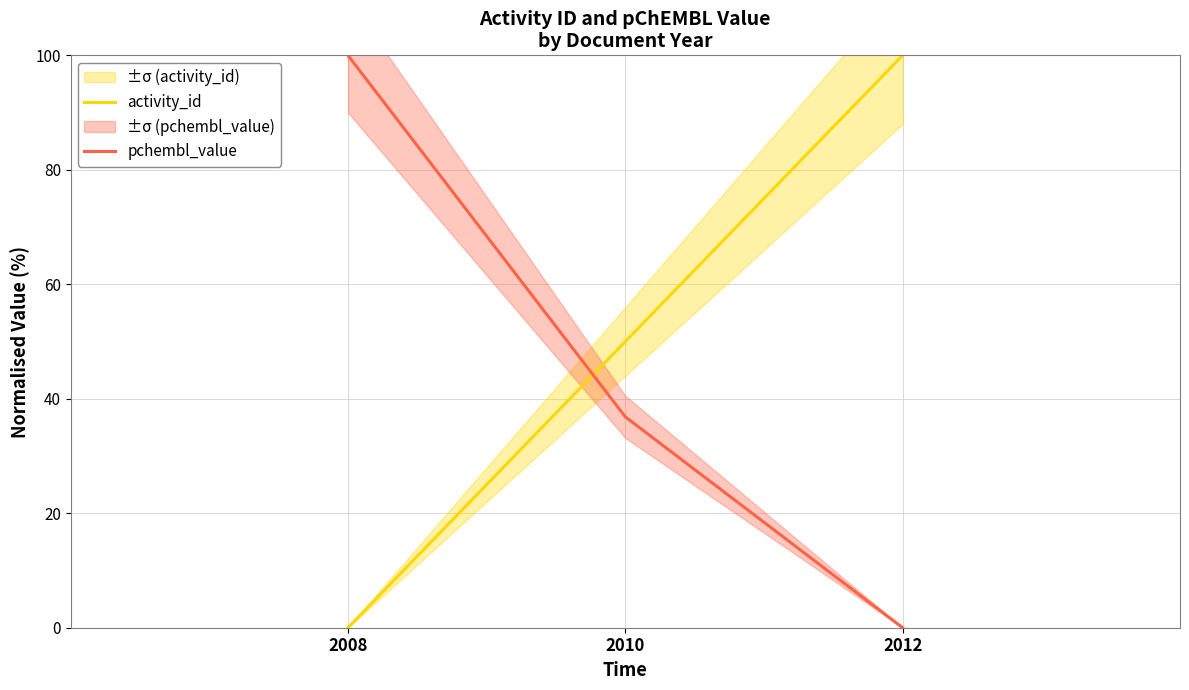

List the labels in order of pchembl_value value, smallest first.

2012, 2010, 2008